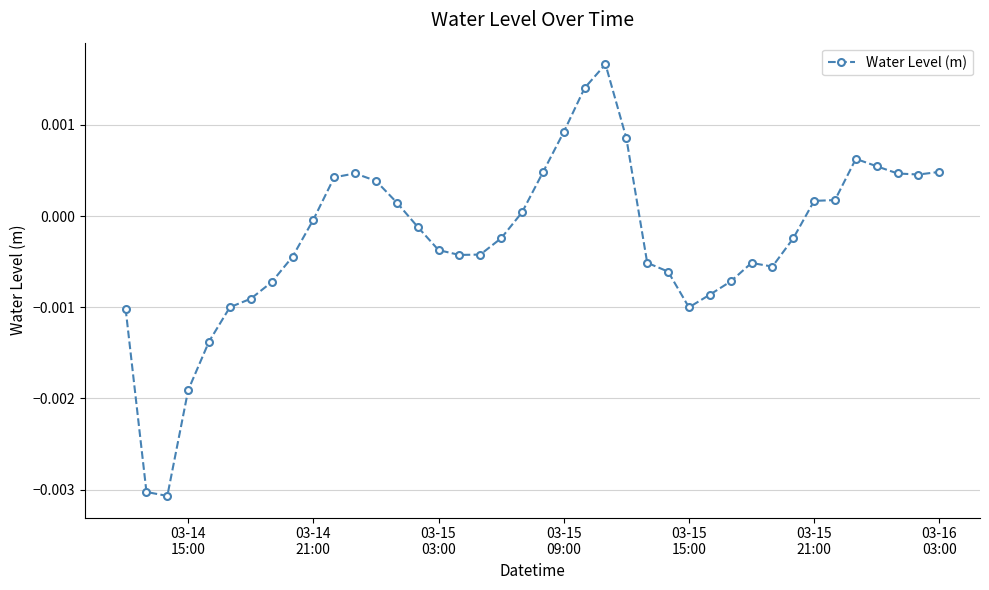

True or false: there are more than 2 points higher than both neighbors.

True